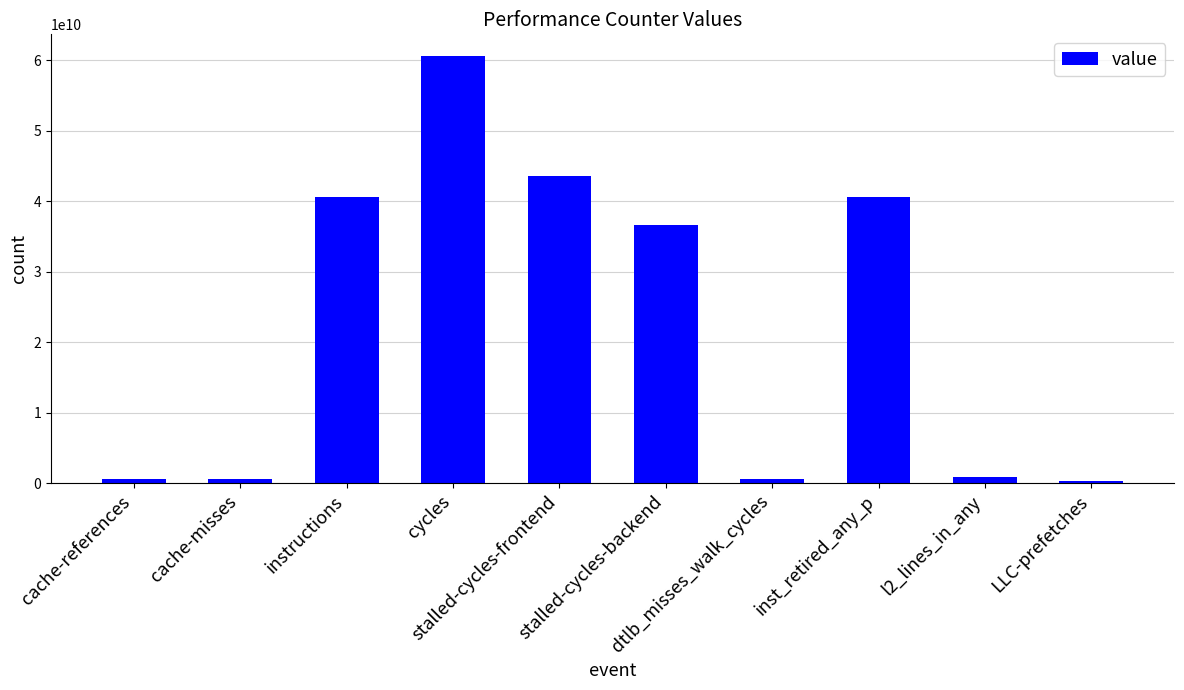

What is the sum of all values?

224822544957